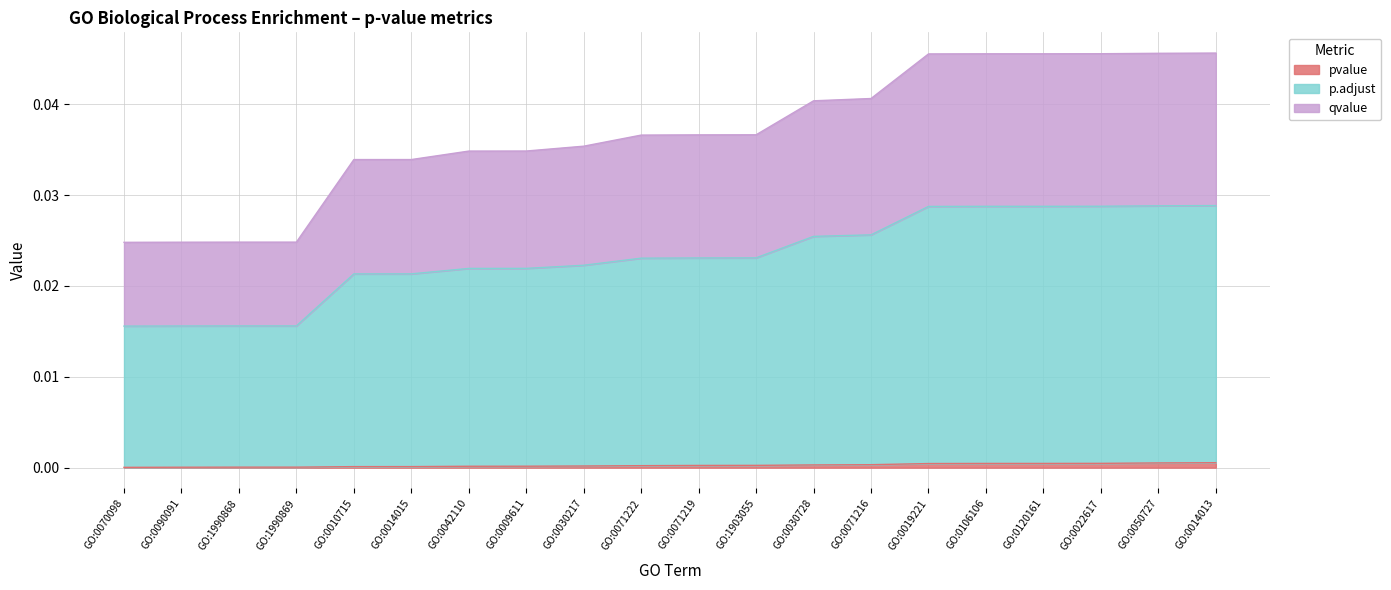

True or false: p.adjust and qvalue cross at least once.

False